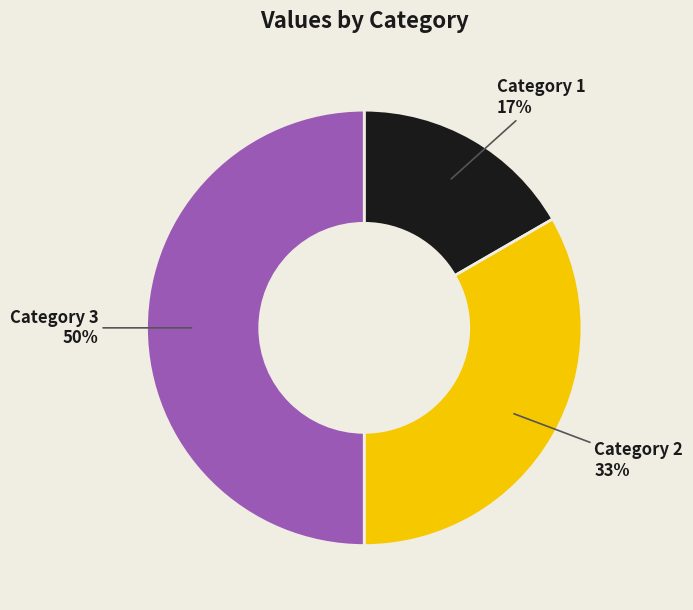

To the nearest percent, what is the average slice percentage?

33%